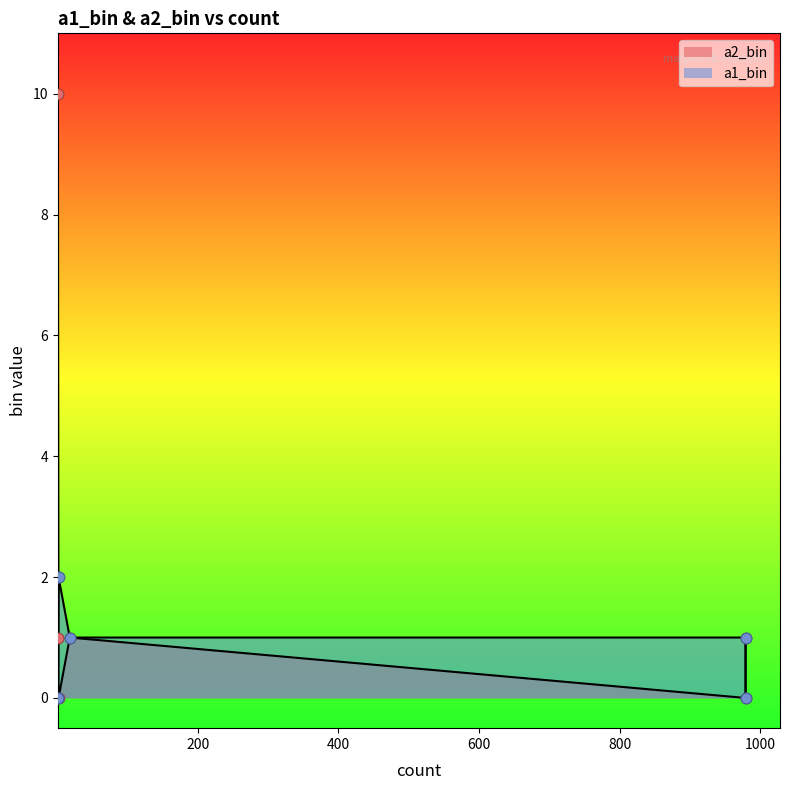

What is the change in value from 1 to 2?

-2